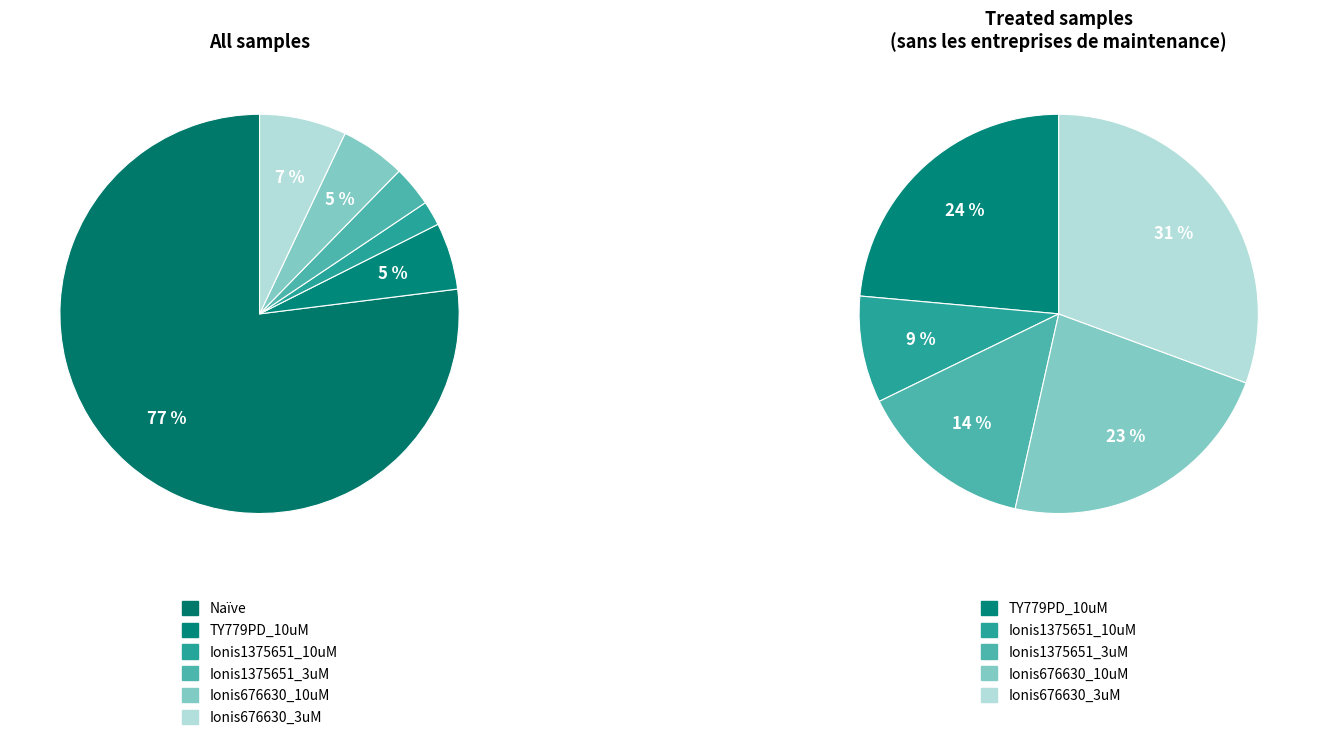

Which category has the smallest portion of the pie?

Ionis1375651_10uM